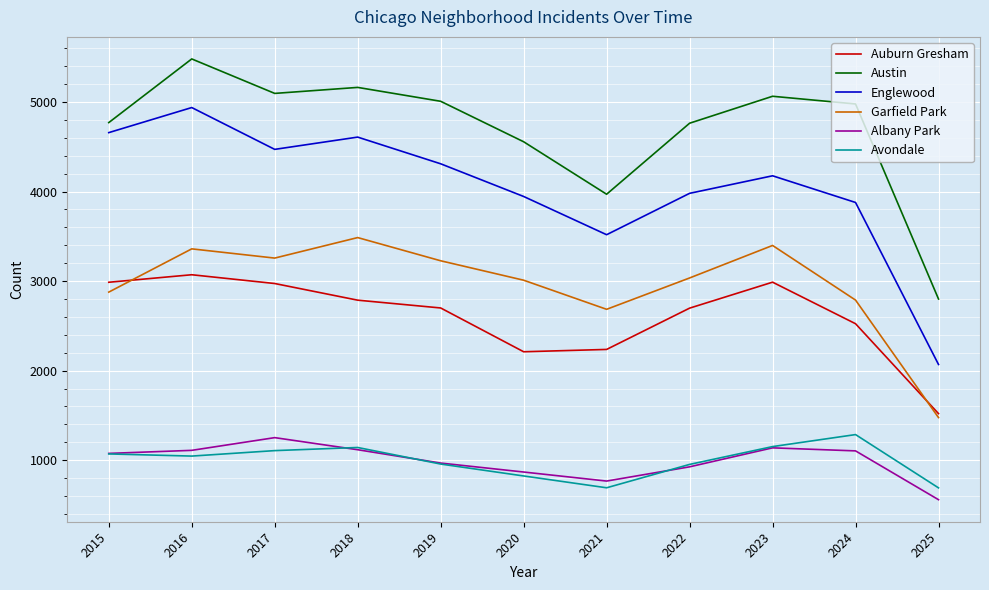

Is the value of Albany Park at 2025 greater than the value of Englewood at 2022?

No